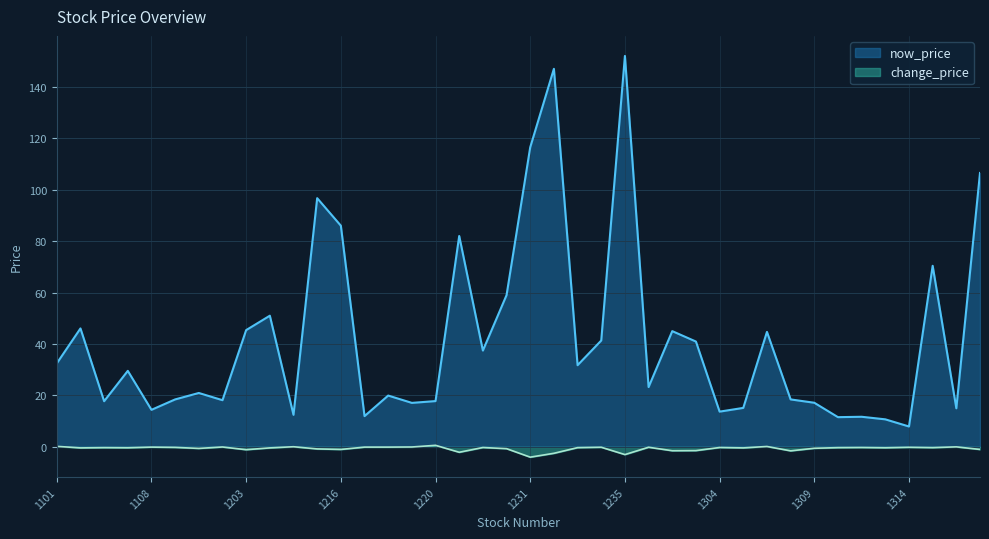

How many data points in change_price are less than 0?

35